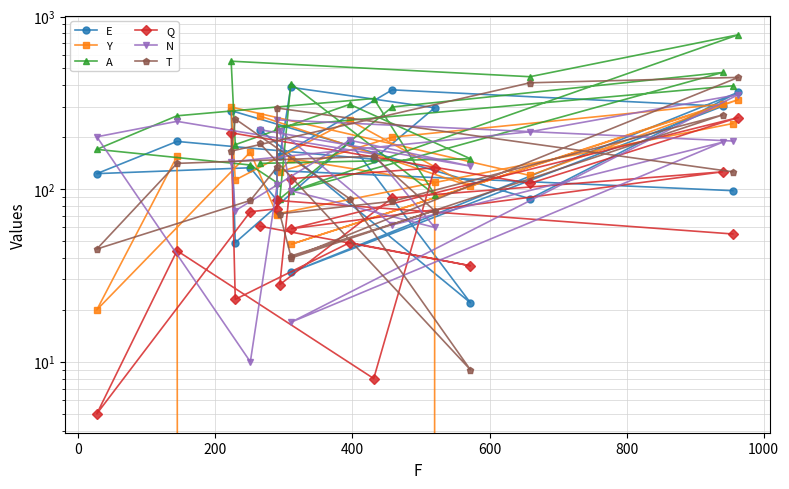

What is the average value of the Q series?

82